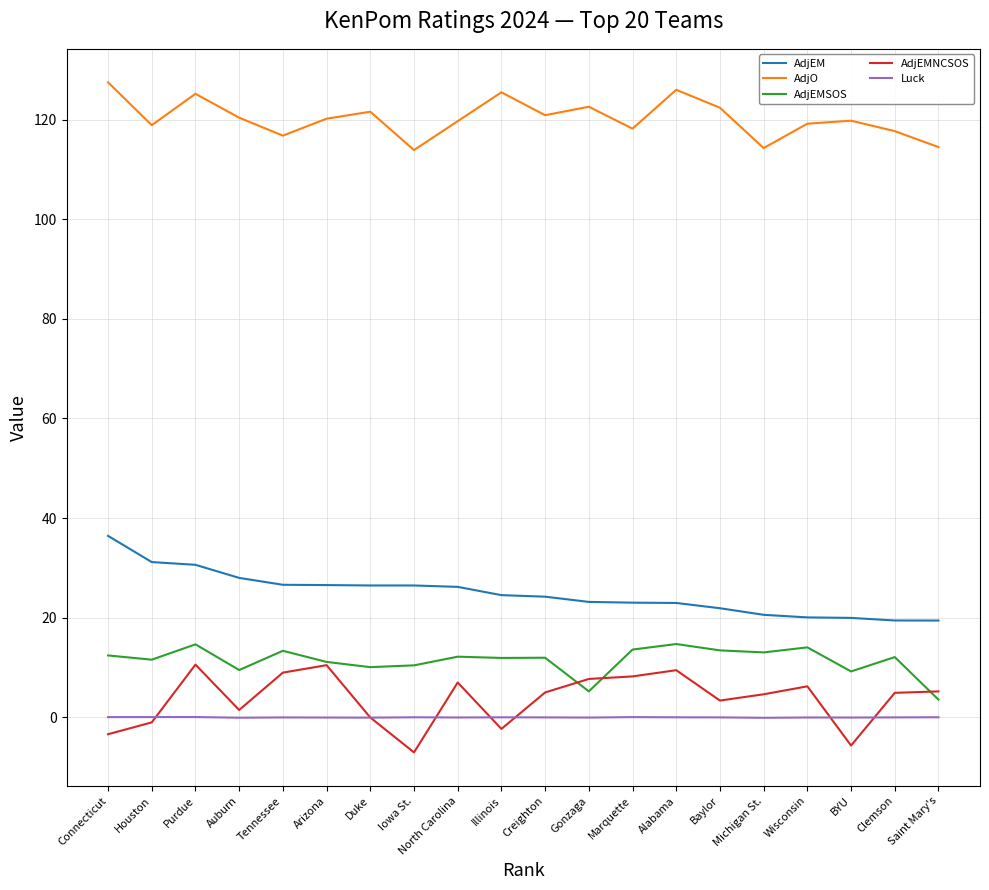

How many lines are shown in the chart?

5